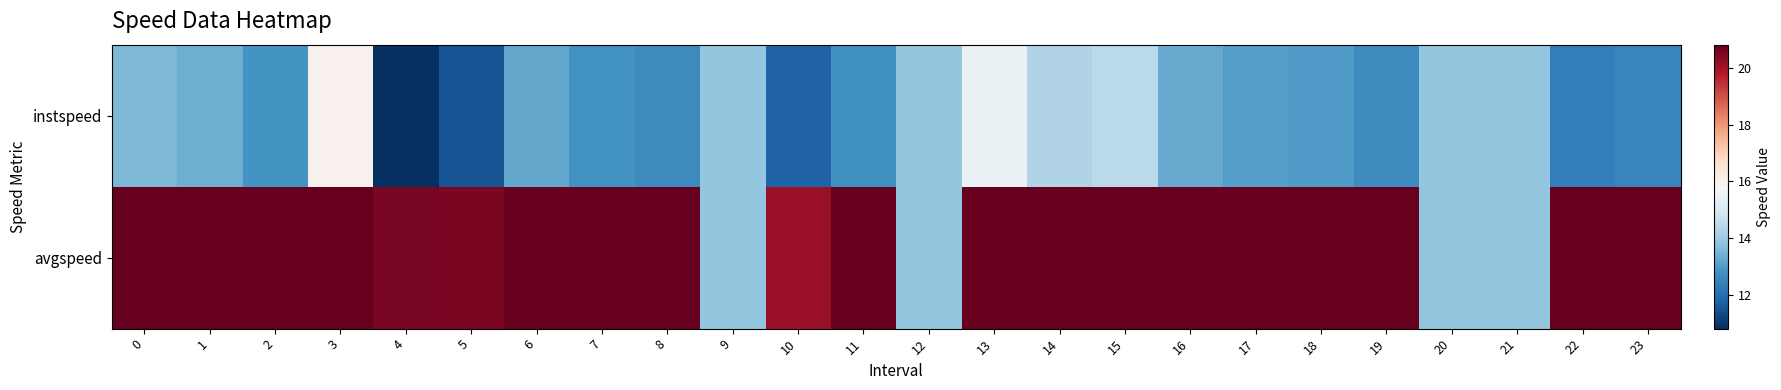

What is the difference between the highest and lowest values at 7?

8.1